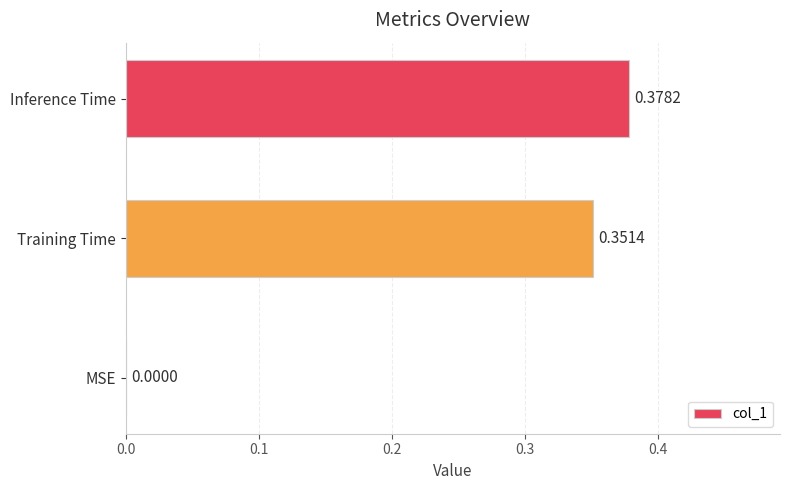

What is the change in value from MSE to Training Time?

+0.4